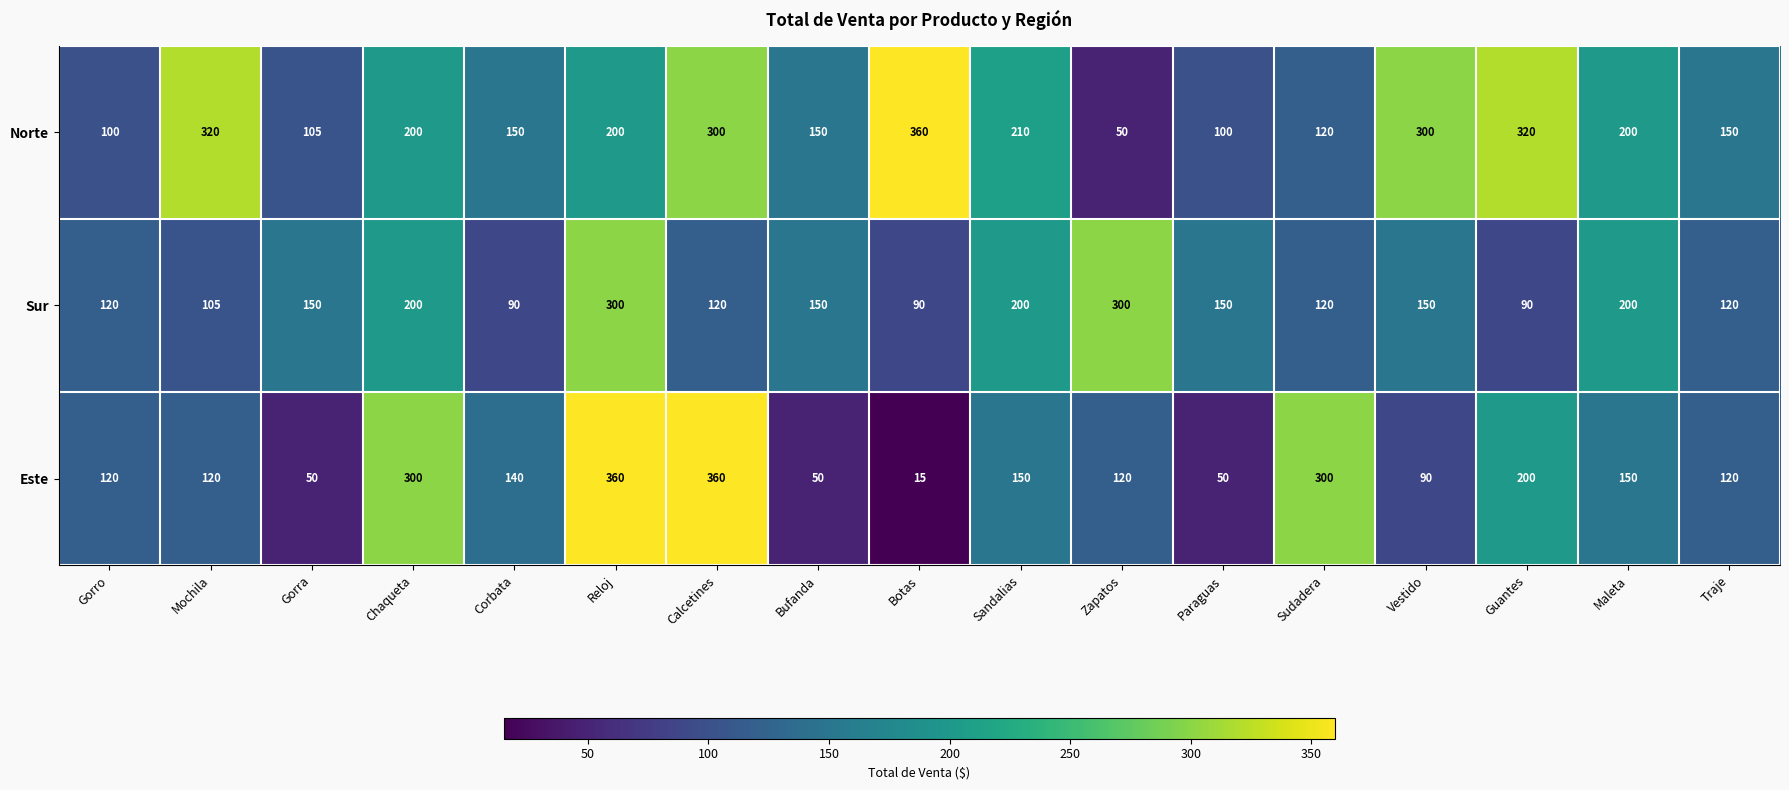

Is the value of Sur at Mochila greater than the value of Este at Corbata?

No